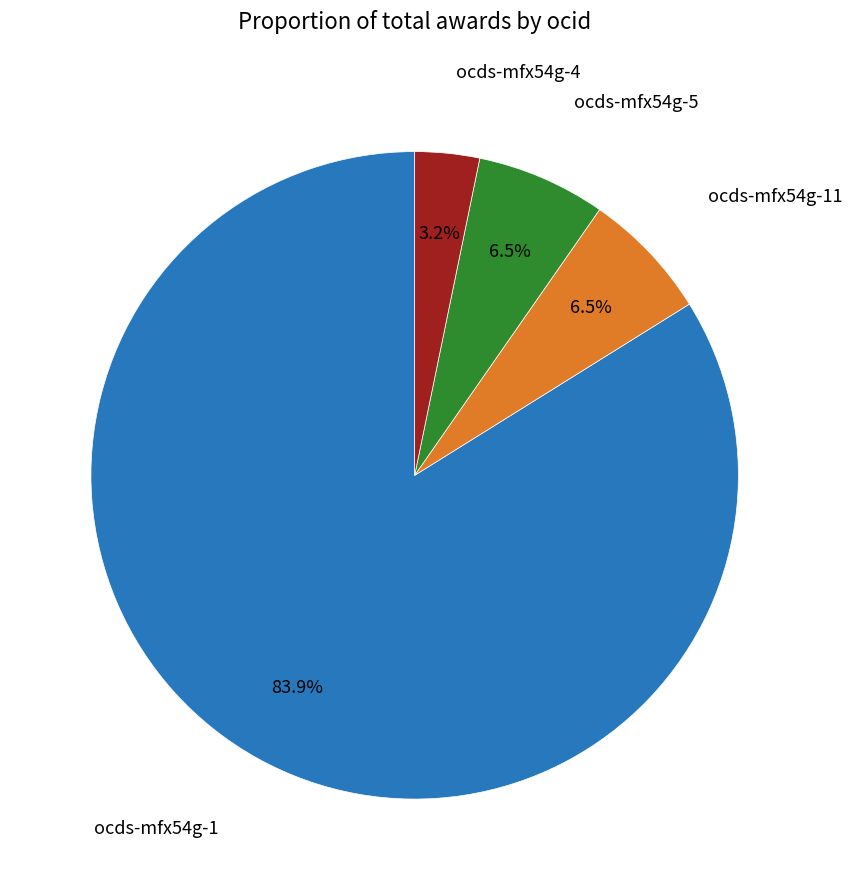

What portion of the pie excludes ocds-mfx54g-5?

93.5%